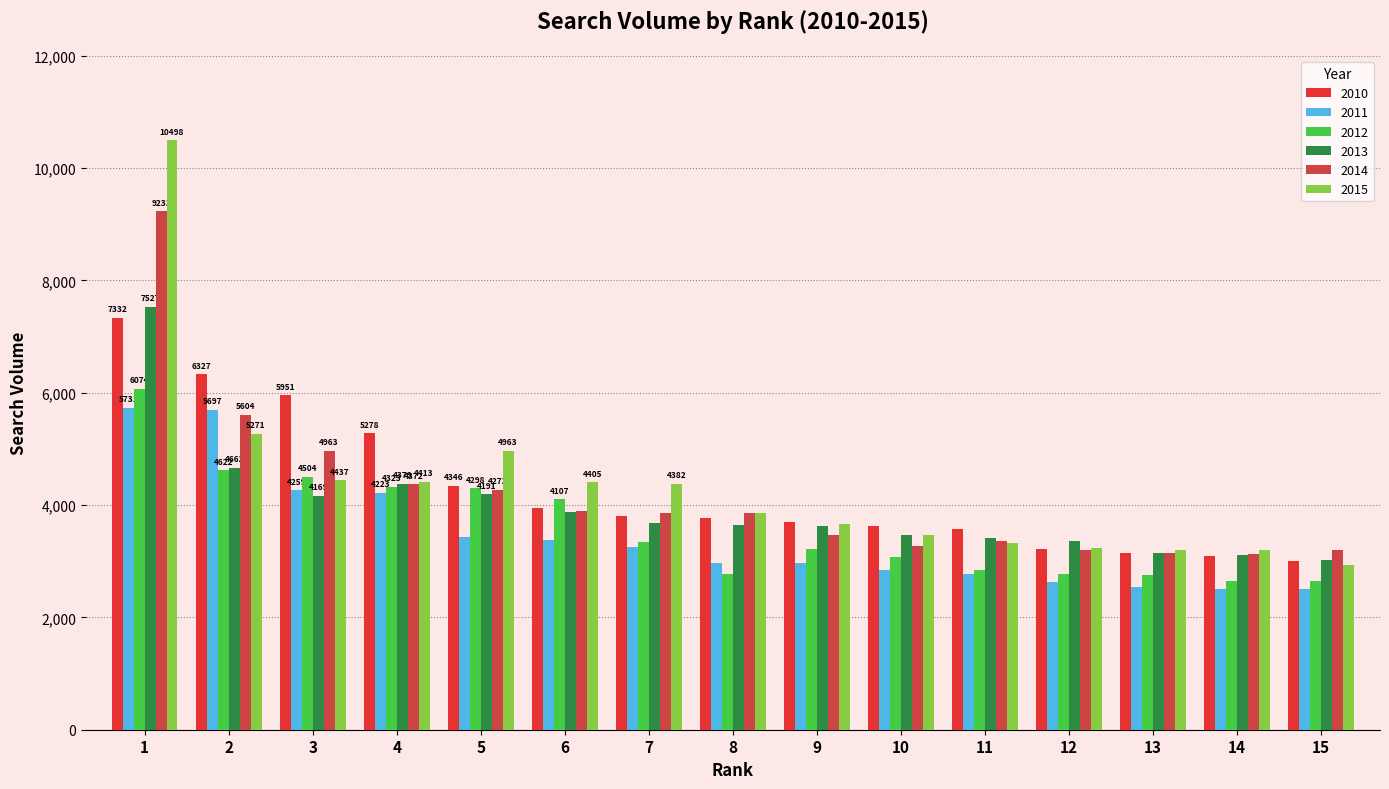

What is the maximum value for 2013?

7527